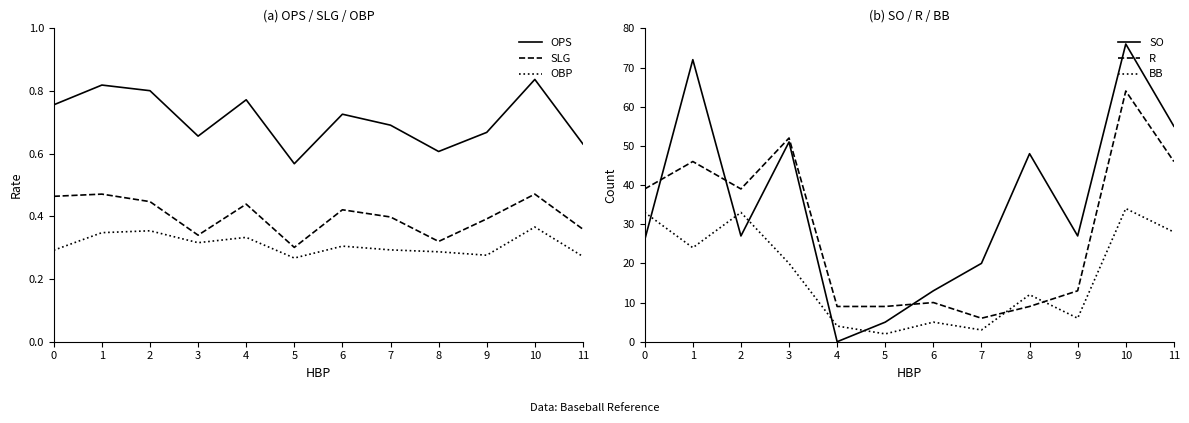

Reading left to right, extract all data points from this chart.

OPS: 0.8	0.8	0.8	0.7	0.8	0.6	0.7	0.7	0.6	0.7	0.8	0.6
SLG: 0.5	0.5	0.4	0.3	0.4	0.3	0.4	0.4	0.3	0.4	0.5	0.4
OBP: 0.3	0.3	0.4	0.3	0.3	0.3	0.3	0.3	0.3	0.3	0.4	0.3
SO: 26.0	72.0	27.0	51.0	0.0	5.0	13.0	20.0	48.0	27.0	76.0	55.0
R: 39.0	46.0	39.0	52.0	9.0	9.0	10.0	6.0	9.0	13.0	64.0	46.0
BB: 33.0	24.0	33.0	20.0	4.0	2.0	5.0	3.0	12.0	6.0	34.0	28.0